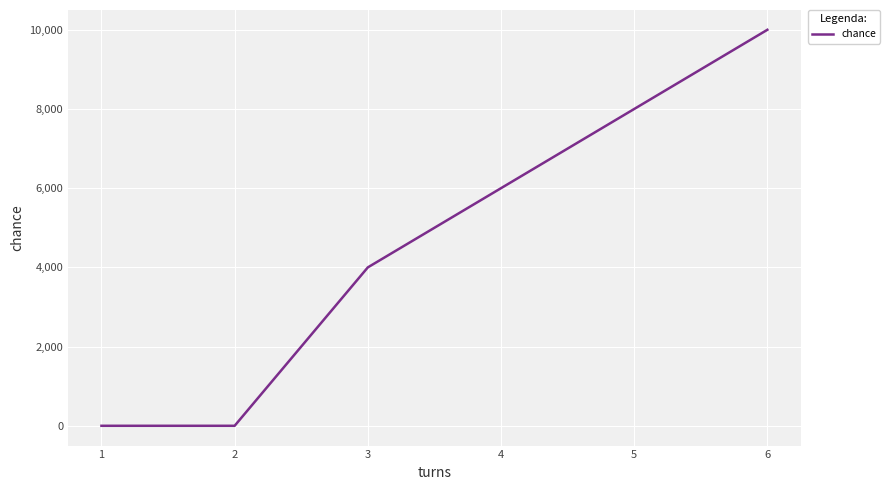

Which label corresponds to the largest value in the chart?

6